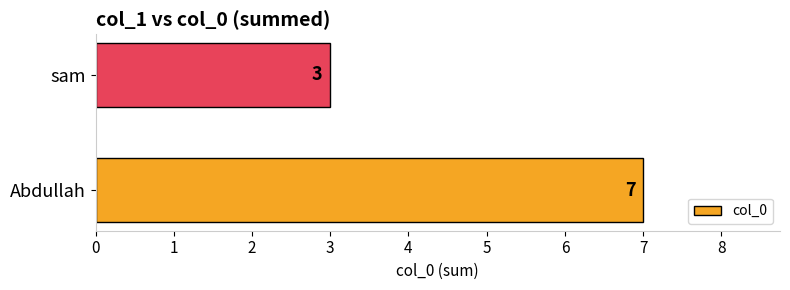

What is the greatest value displayed?

7